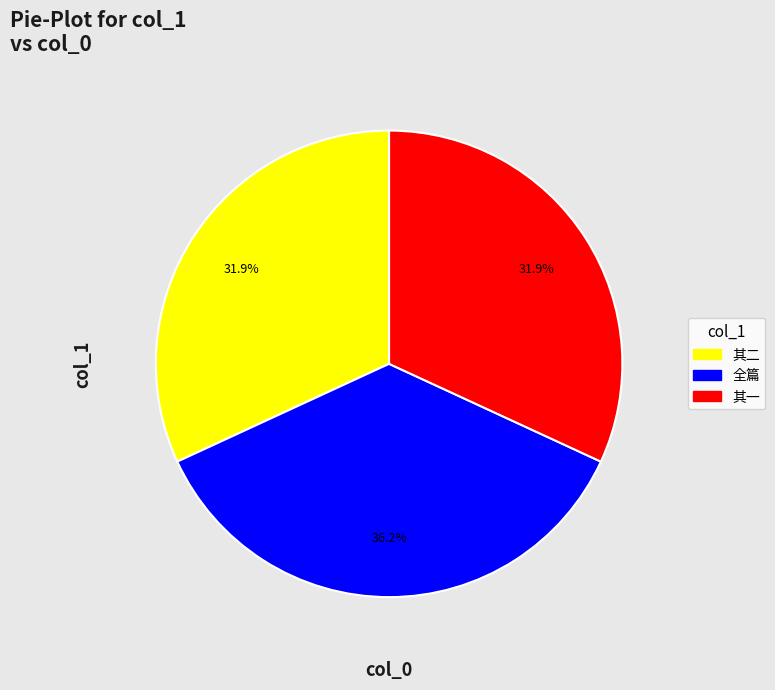

Is there any slice that represents more than half of the pie?

No